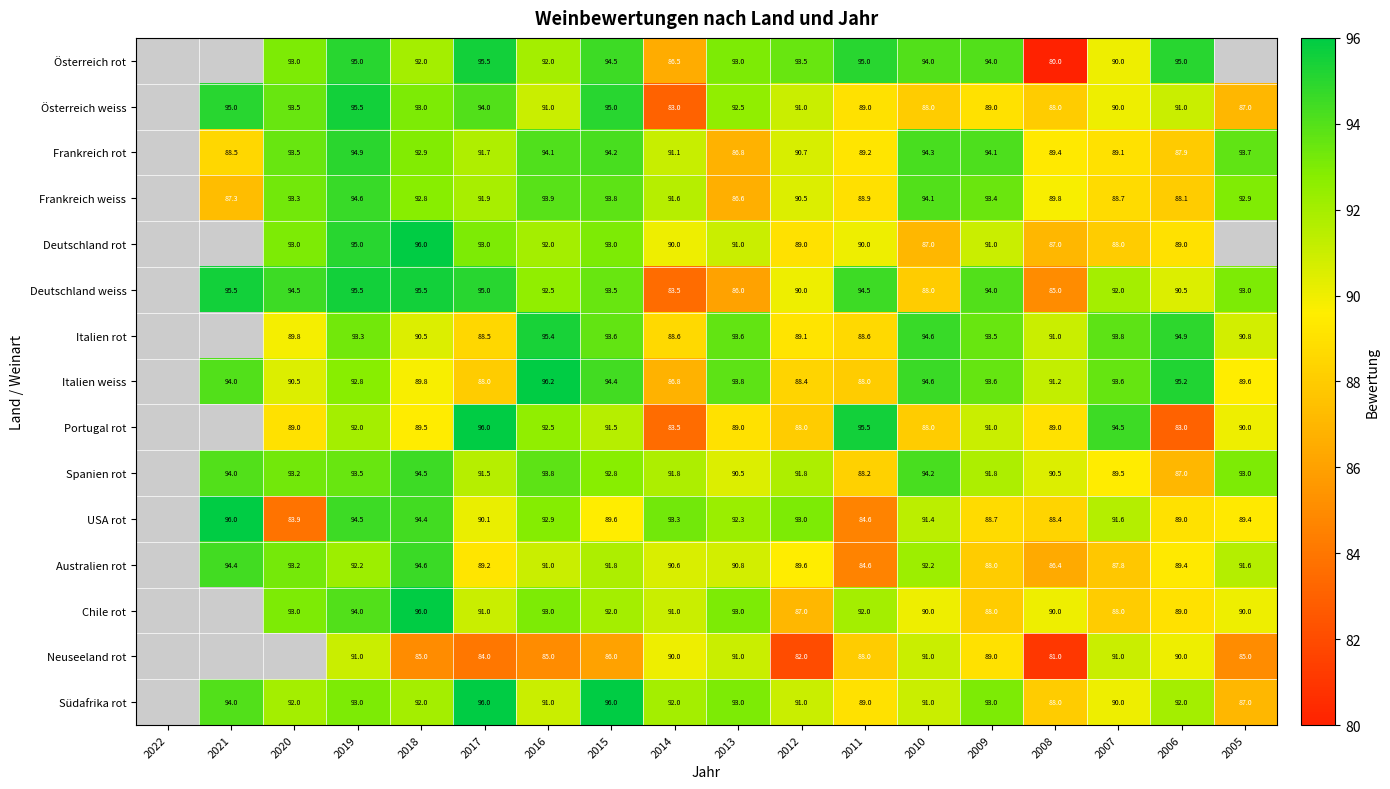

Between 2018 and 2006, which series saw the biggest shift?

Spanien rot